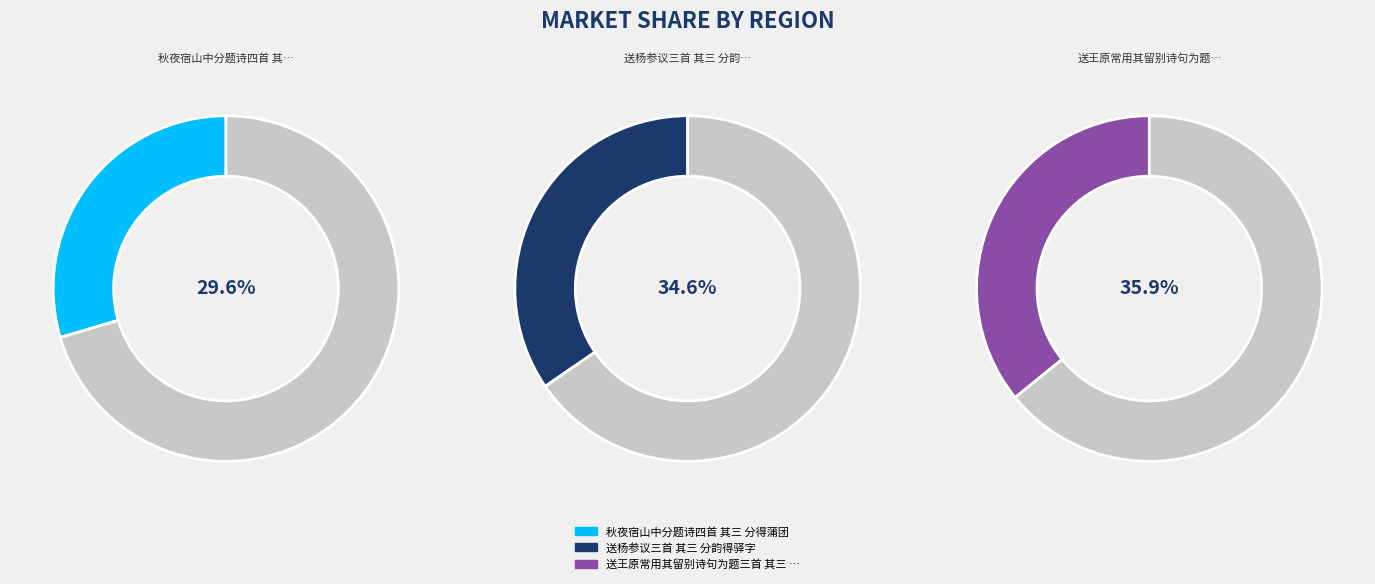

What portion of the pie excludes 送杨参议三首 其三 分韵得驿字?

65.4%